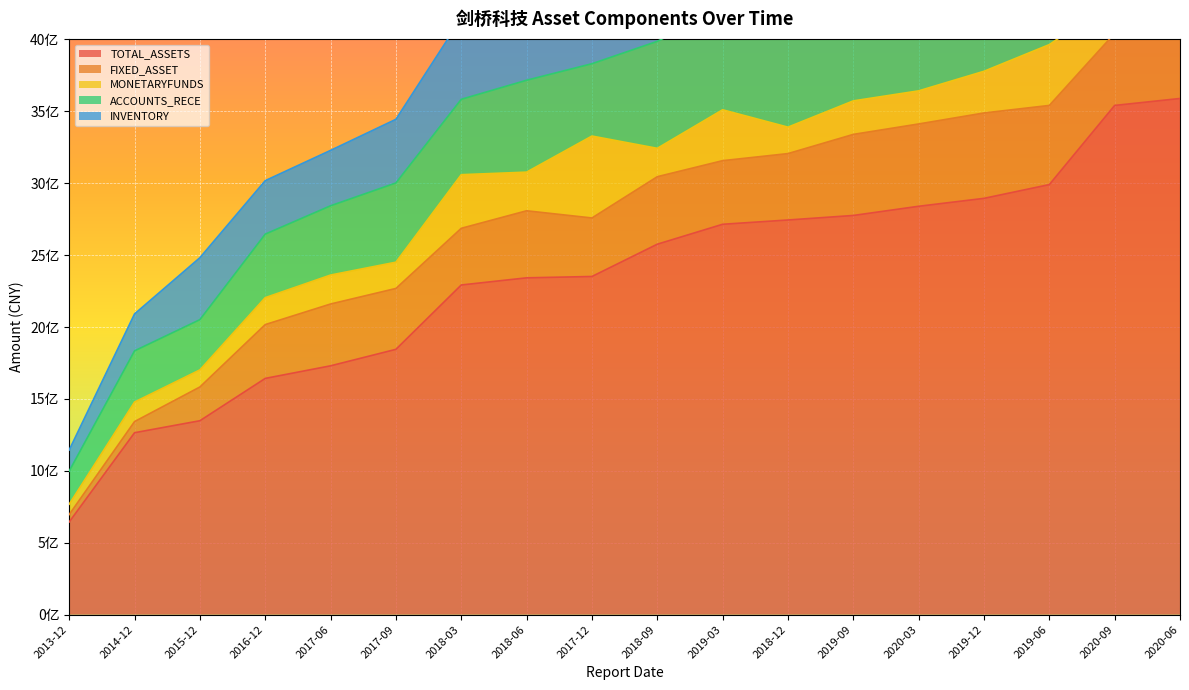

What is the average value of the TOTAL_ASSETS series?

2340228789.0